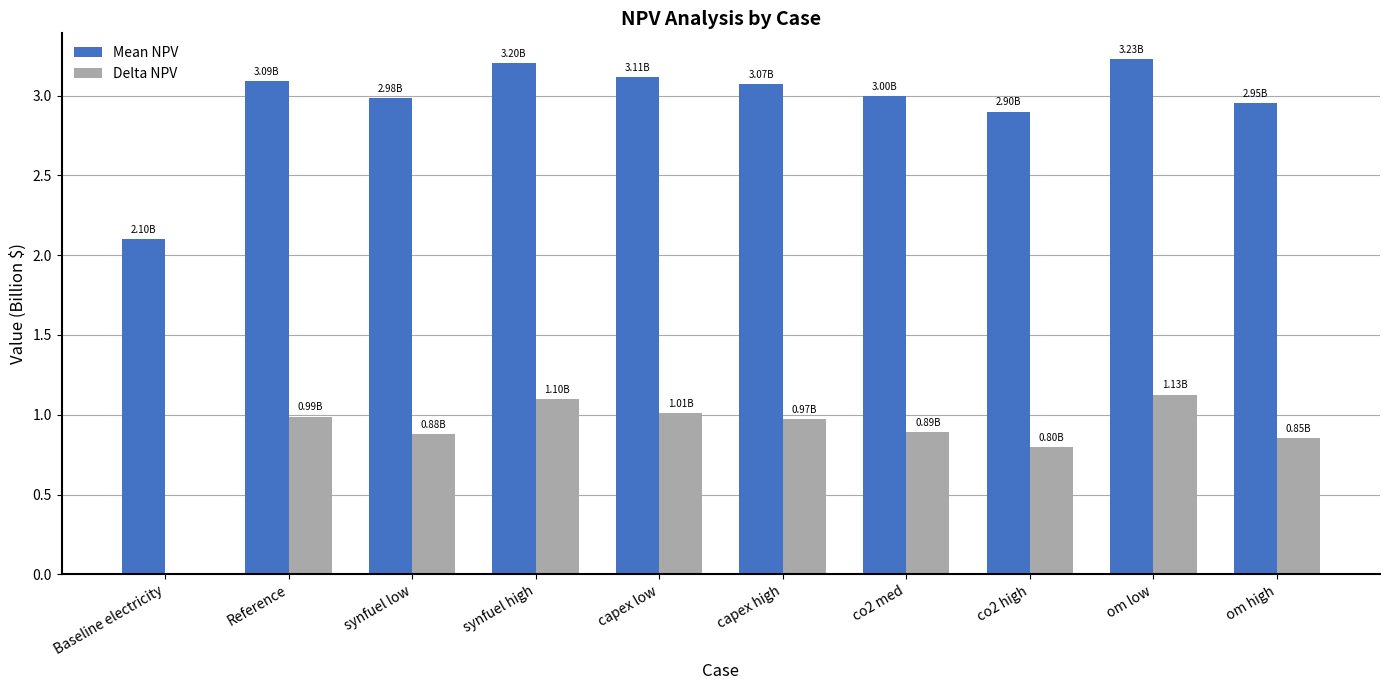

How many values in Delta NPV are above zero?

9